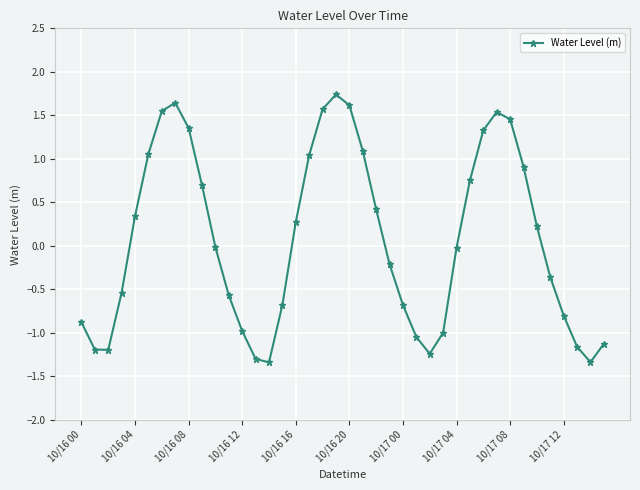

What is the smallest value displayed?

-1.3